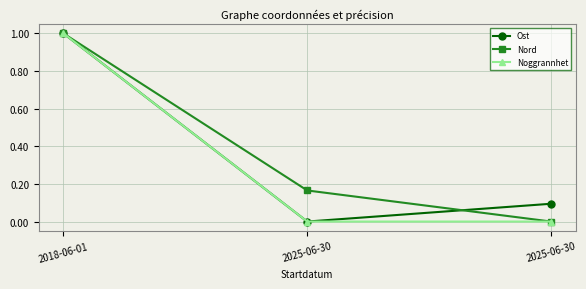

Which series has the largest range (max minus min)?

Ost